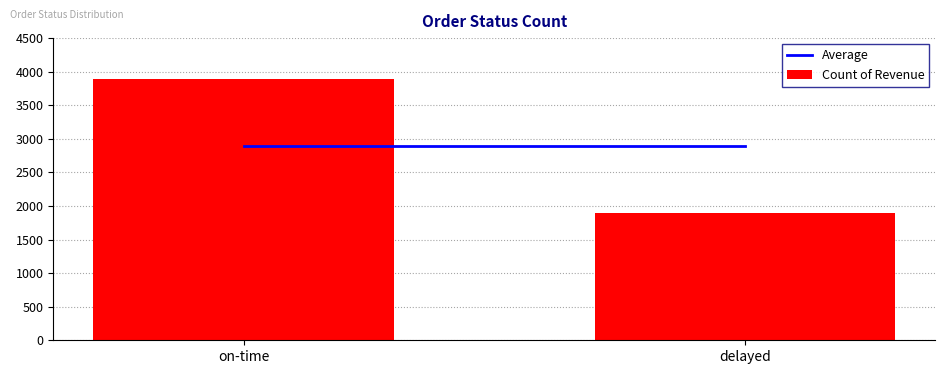

What is the change in value from on-time to delayed?

-1998